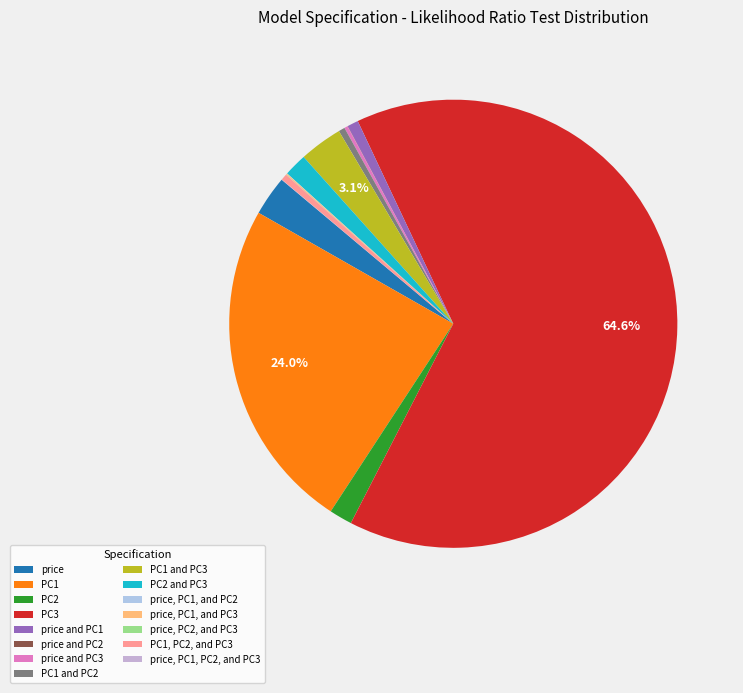

Which slice is the largest?

PC3